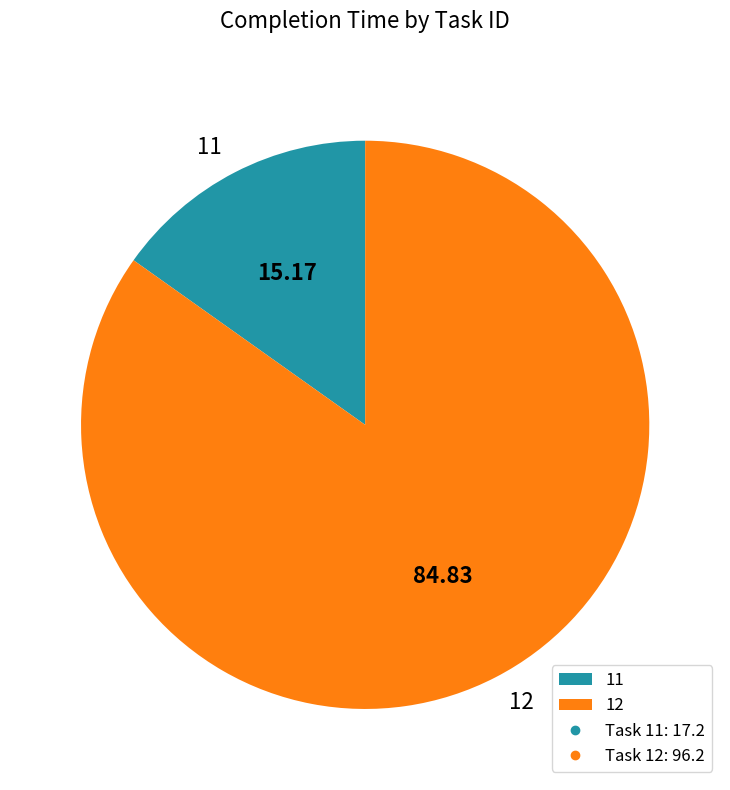

Rank the categories by value from highest to lowest.

12, 11